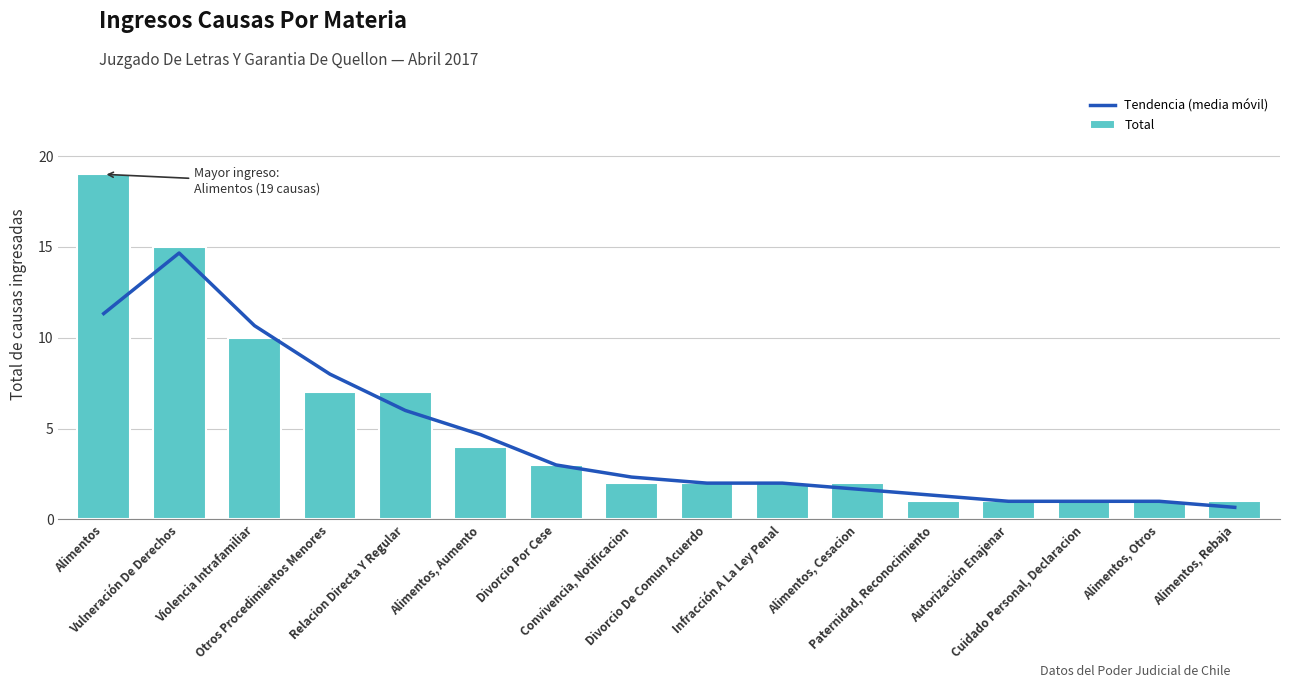

What is the highest value of the Tendencia (media móvil) series?

14.7